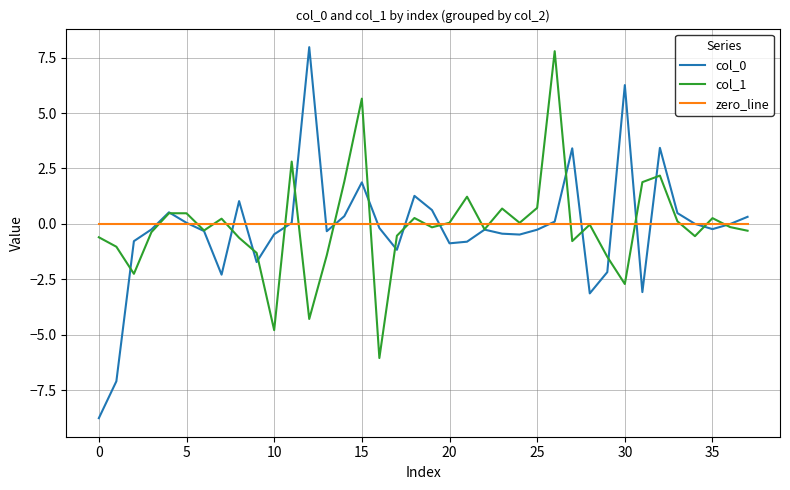

What is the minimum value for col_0?

-8.8